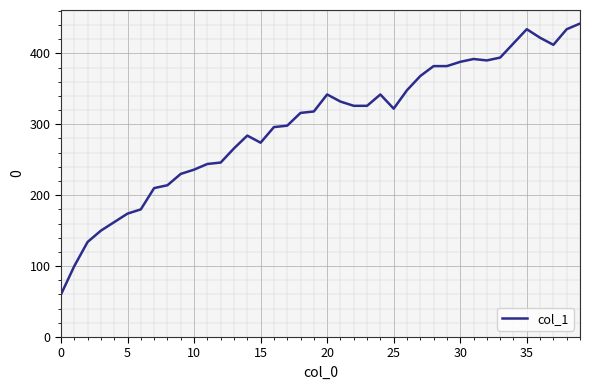

What is the minimum value shown in the chart?

60